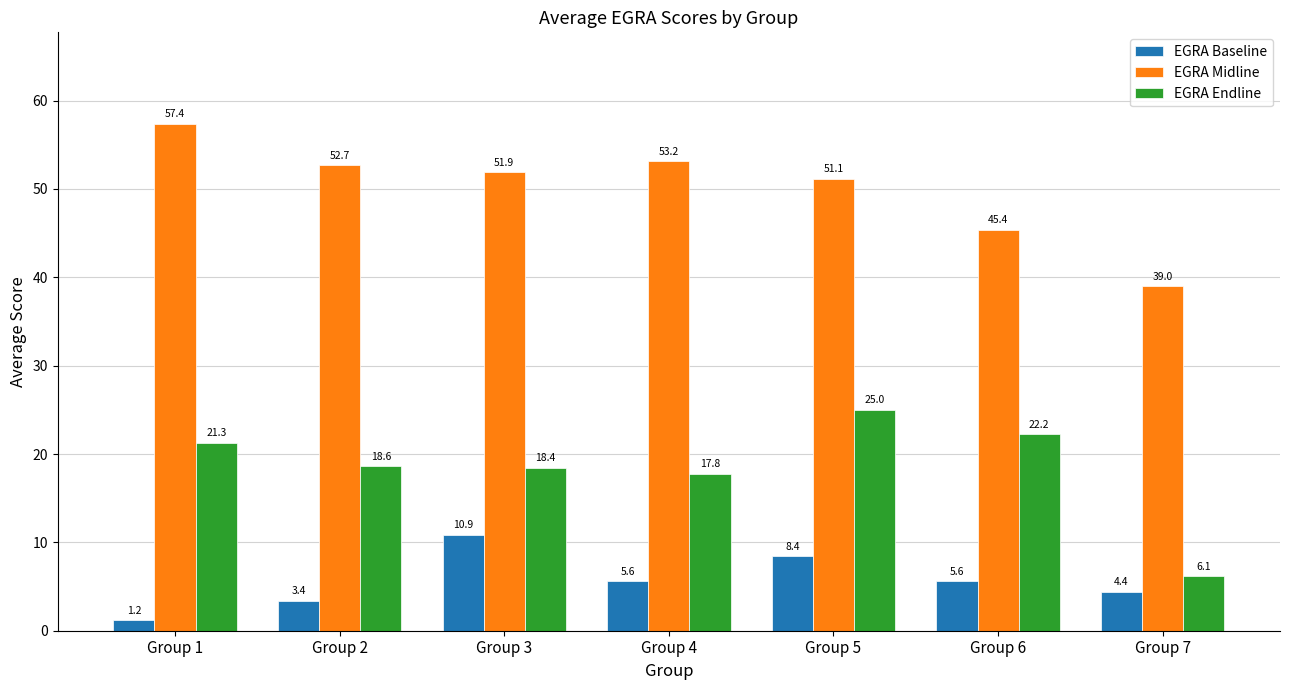

What is the greatest value displayed?

57.4